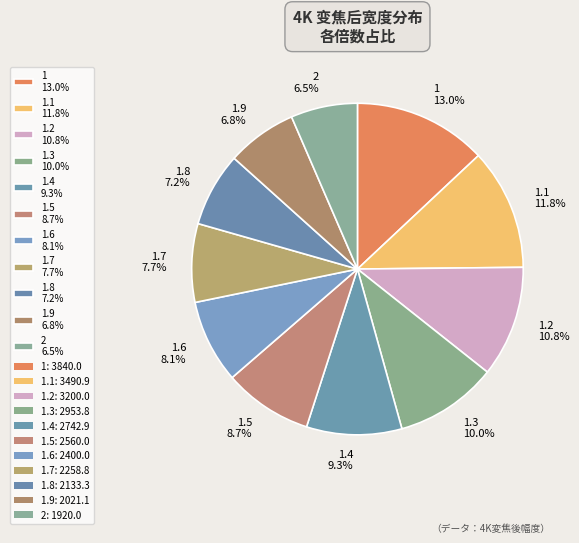

Which category has the biggest portion of the pie?

1 13.0%